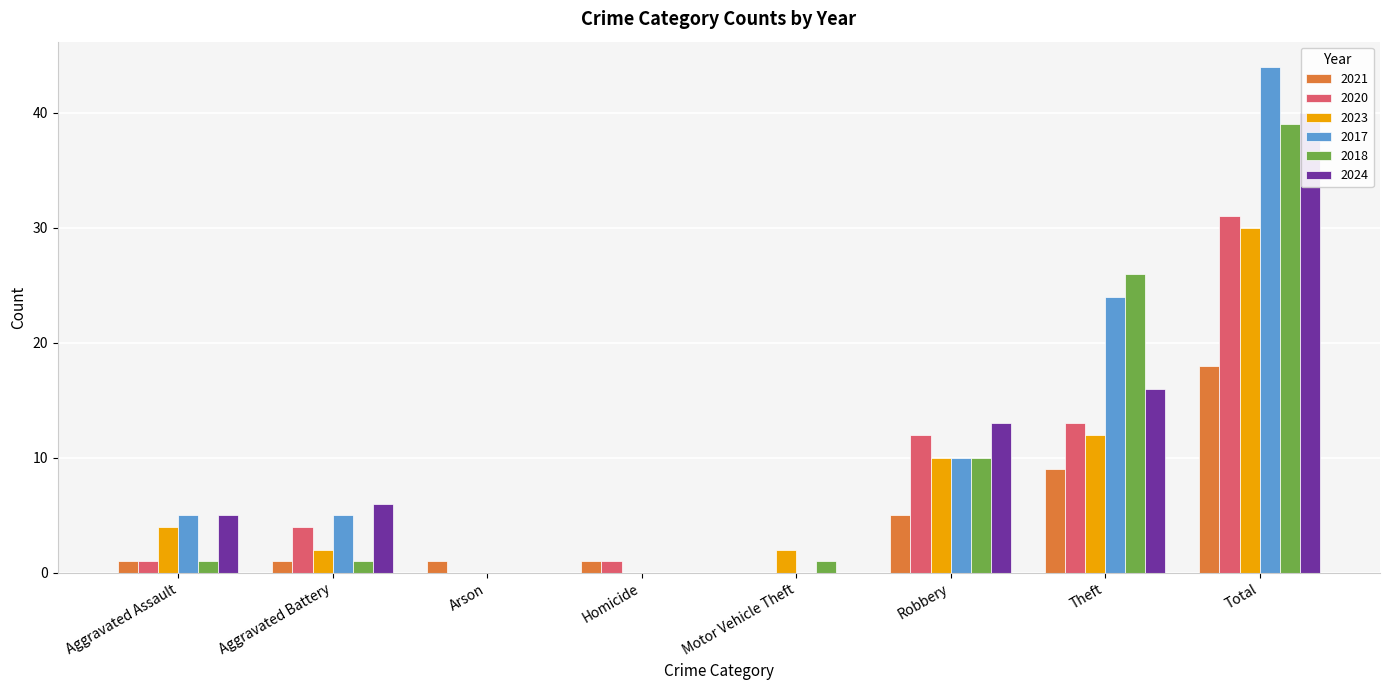

What is the label of the 6th bar from the right?

Arson